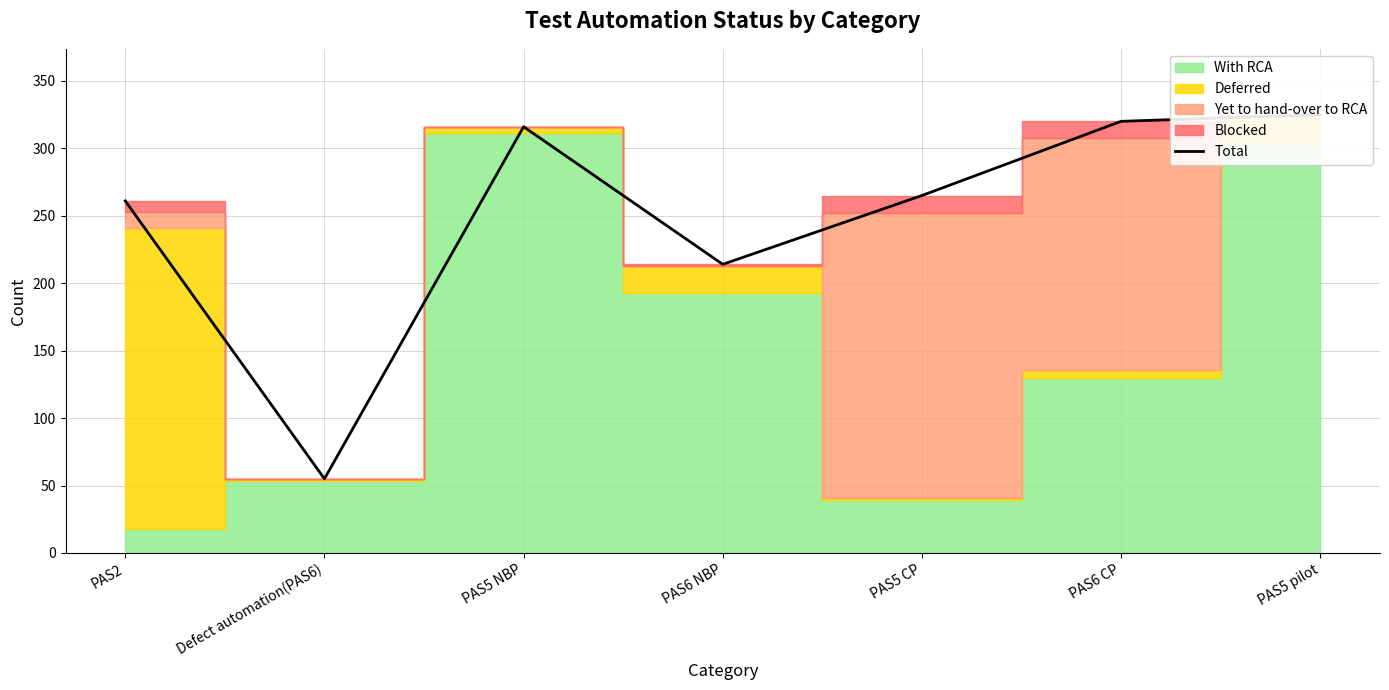

How many interior local valleys (lower than both neighbors) does the data have?

2